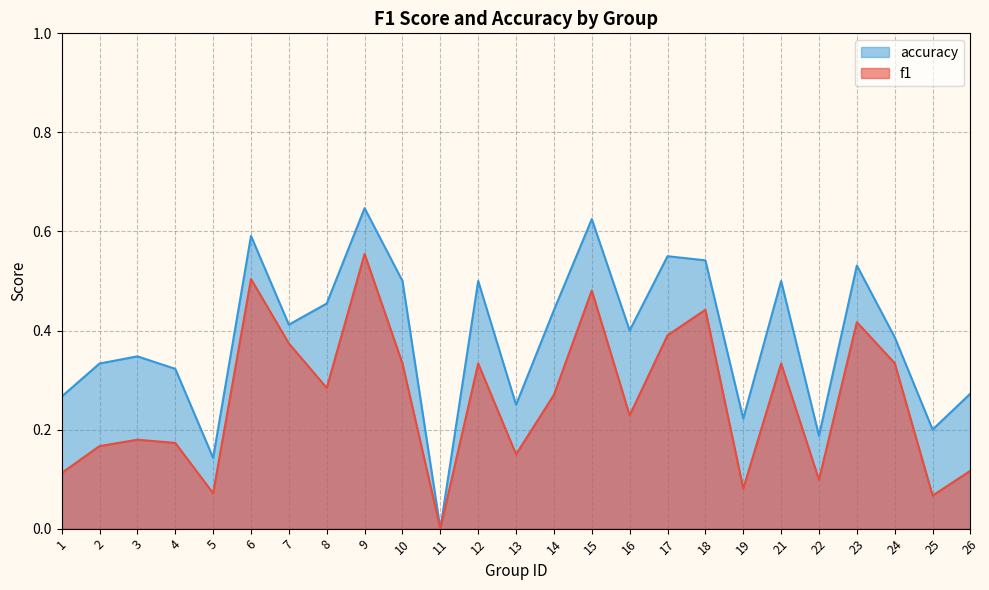

Rank the series by their average value, from highest to lowest.

accuracy, f1